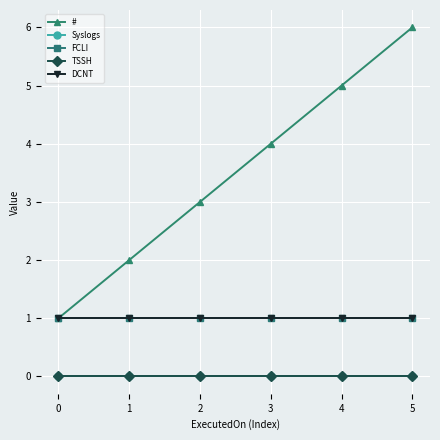

What is the maximum value shown in the chart?

6